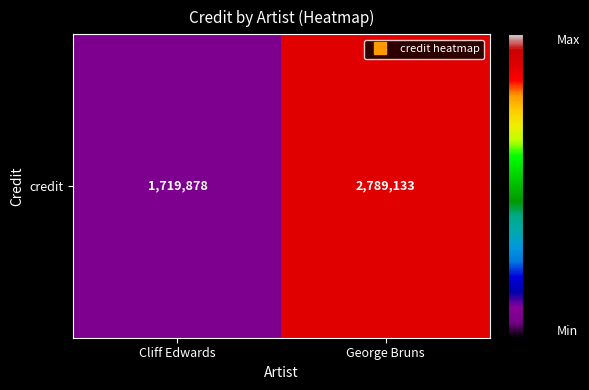

Which label corresponds to the largest value in the chart?

George Bruns